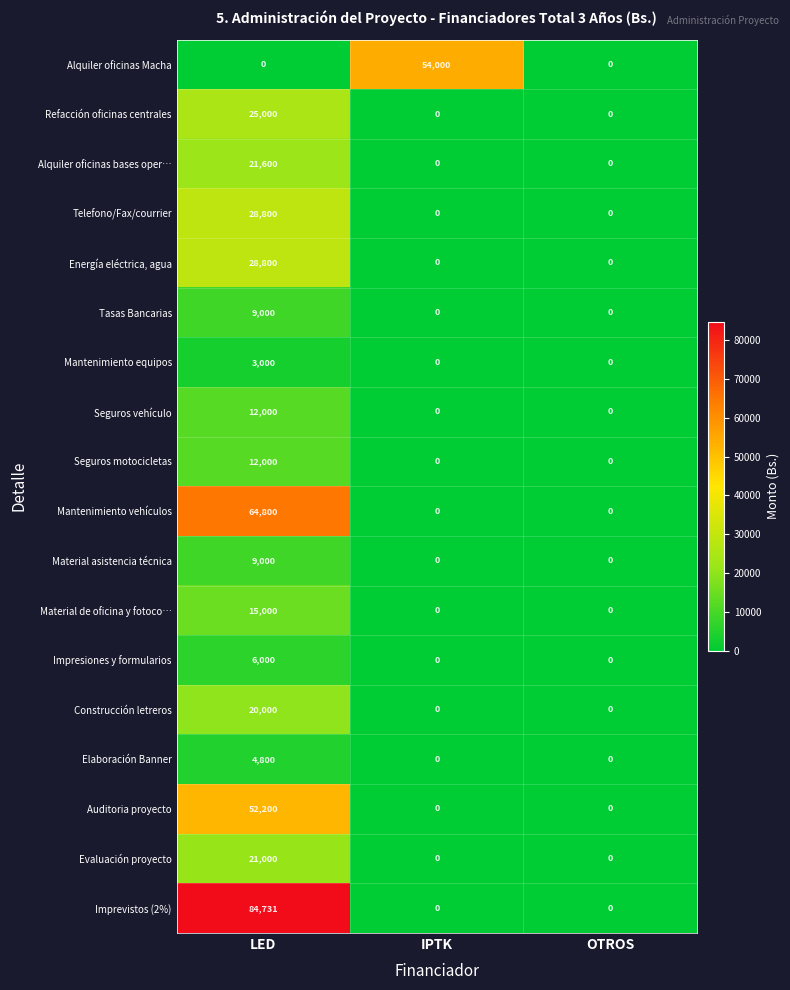

What is the spread (max minus min) of values at IPTK?

54000